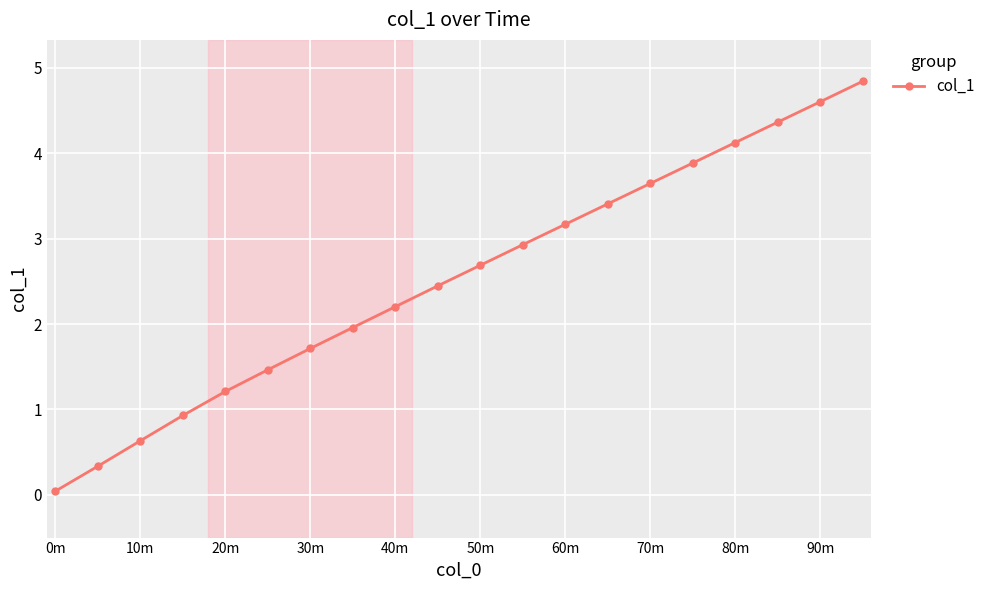

What is the value of the 3rd point from the left?

0.6